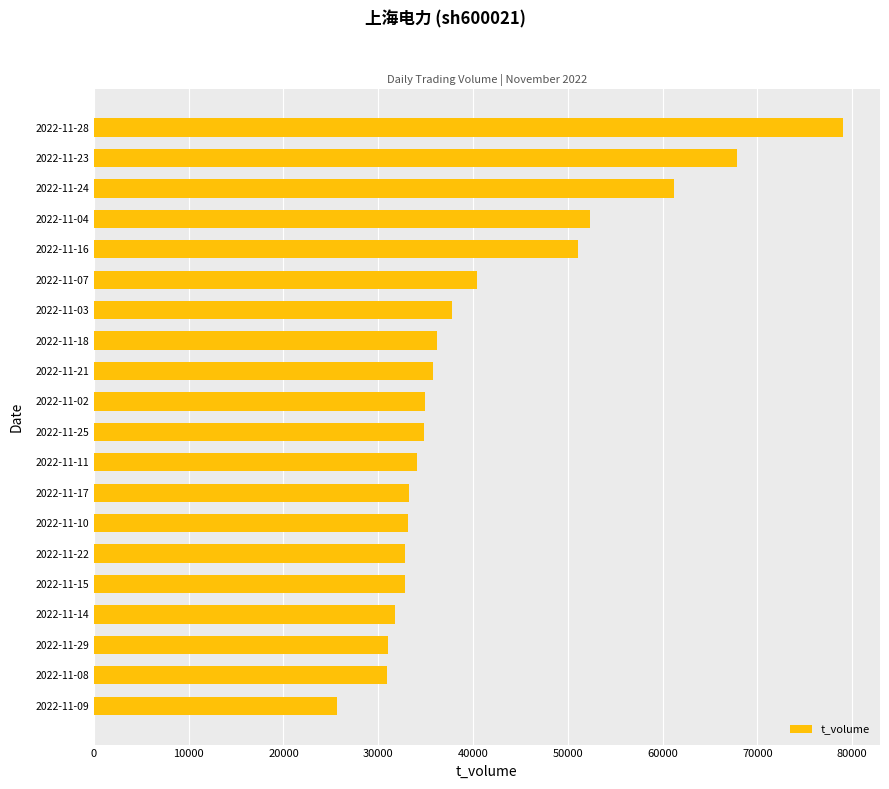

Is it true that the value at 2022-11-18 is 36234?

True